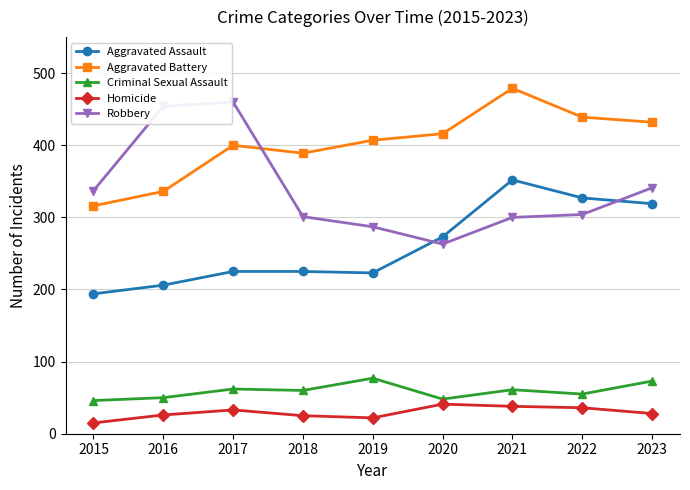

At which category does Aggravated Battery reach its first local peak?

2017